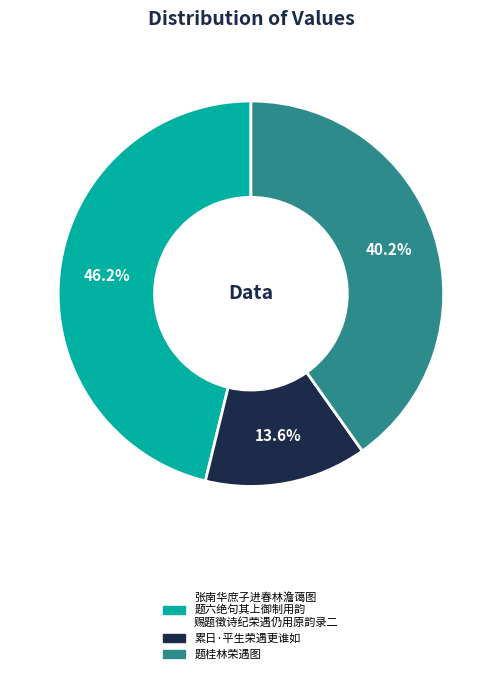

Does any single category account for the majority?

No